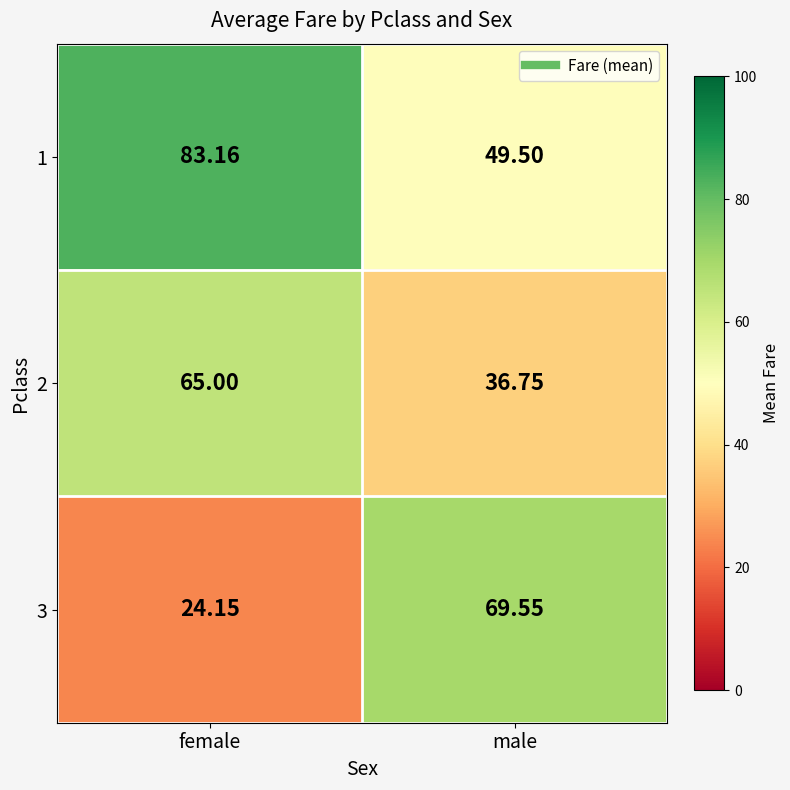

Is the value of 1 at male greater than the value of 3 at female?

Yes